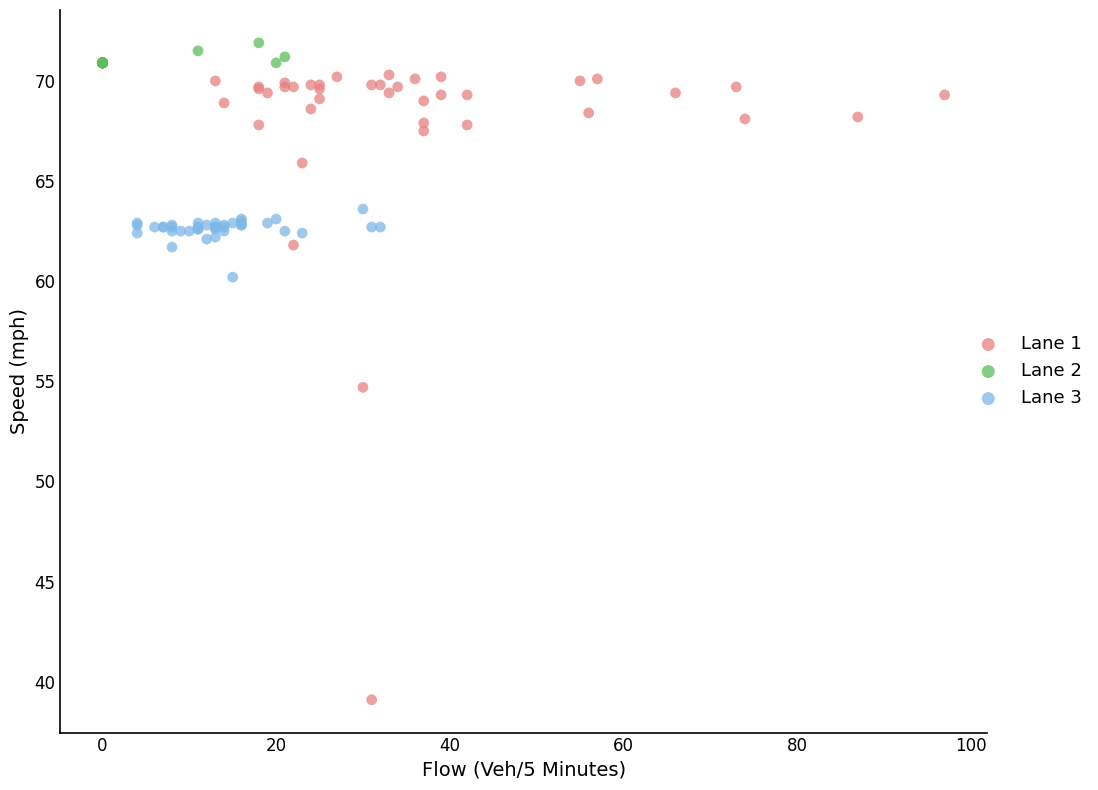

Which series contains the highest Y value?

Lane 2